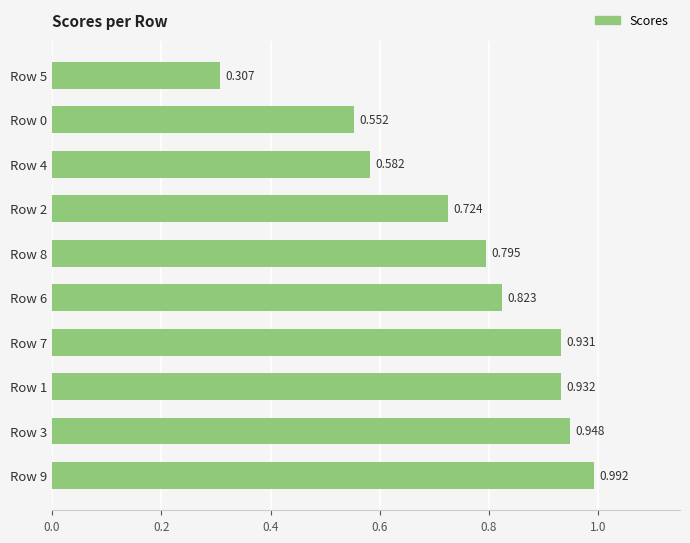

Which label corresponds to the smallest value in the chart?

Row 5